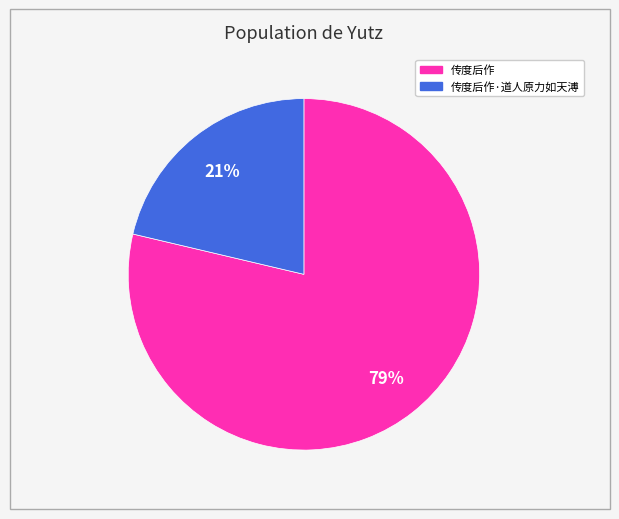

To the nearest percent, what is the average slice percentage?

50%